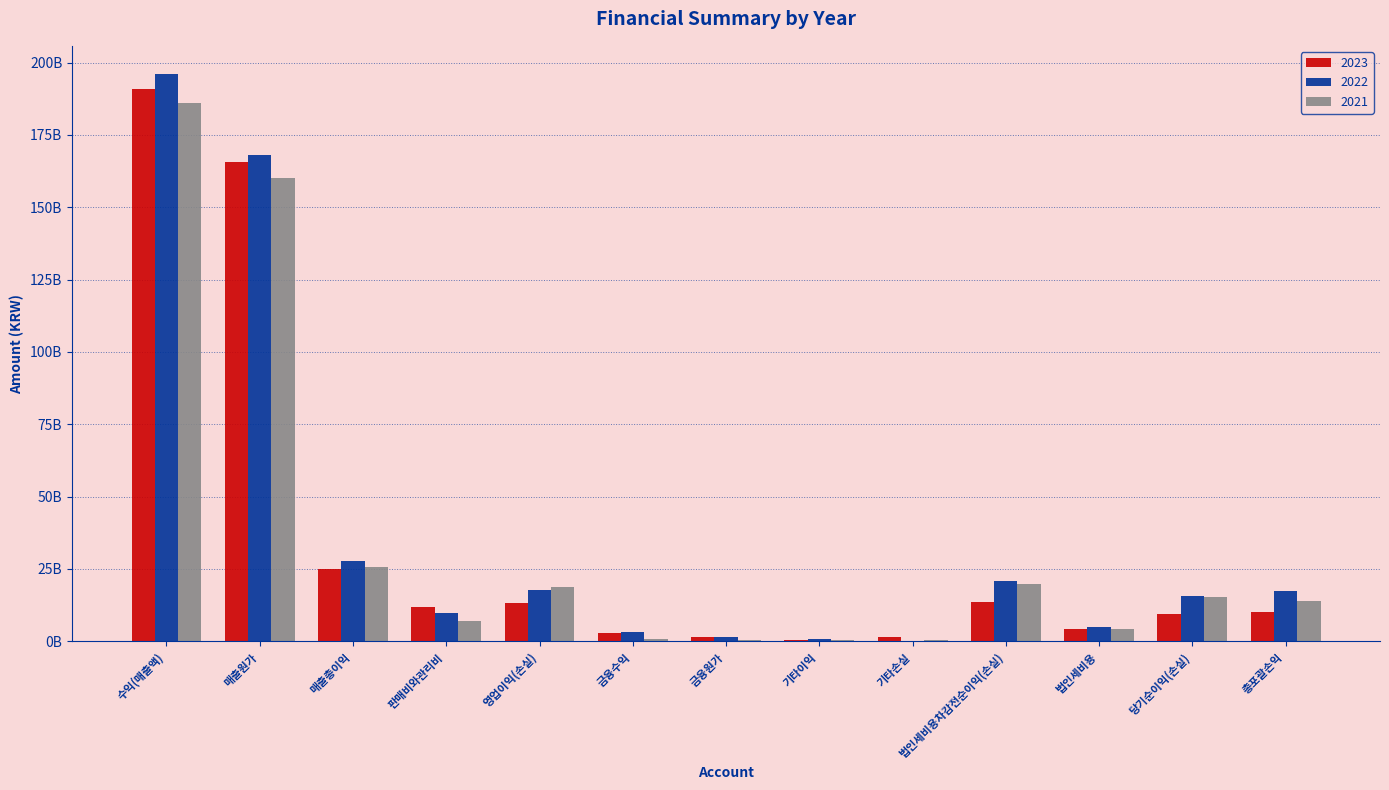

Reading left to right, list all the values displayed in this chart.

2023: 190826764234	165767691526	25059072708	11938695224	13120377484	3001000008	1622645334	483406673	1651138352	13752213699	4171990433	9580223266	10084385458
2022: 196015491303	168223827348	27791663955	9888962720	17902701235	3309286332	1437725512	946962634	172499837	20723831891	5048416934	15675414957	17524356693
2021: 185899334919	160101249362	25798085557	6989119811	18808965746	742095017	370709274	568159100	299115263	19697570554	4374818971	15322751583	14068433344